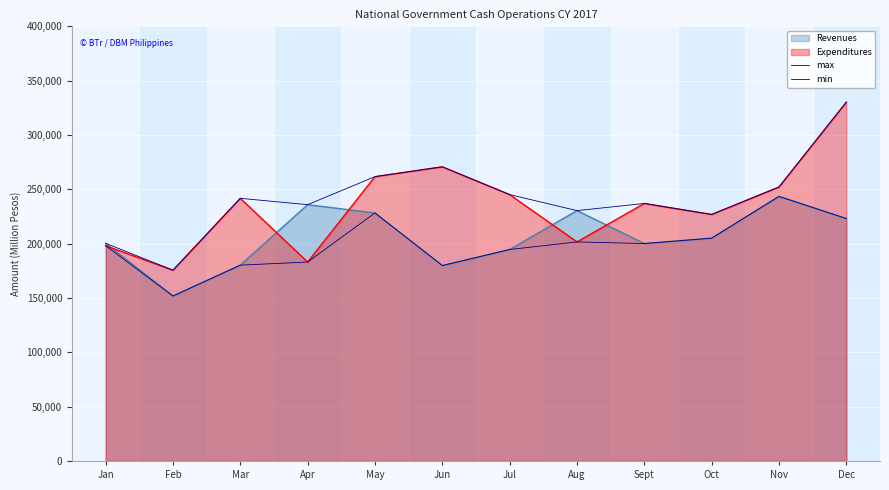

At which category does min reach its first local peak?

May